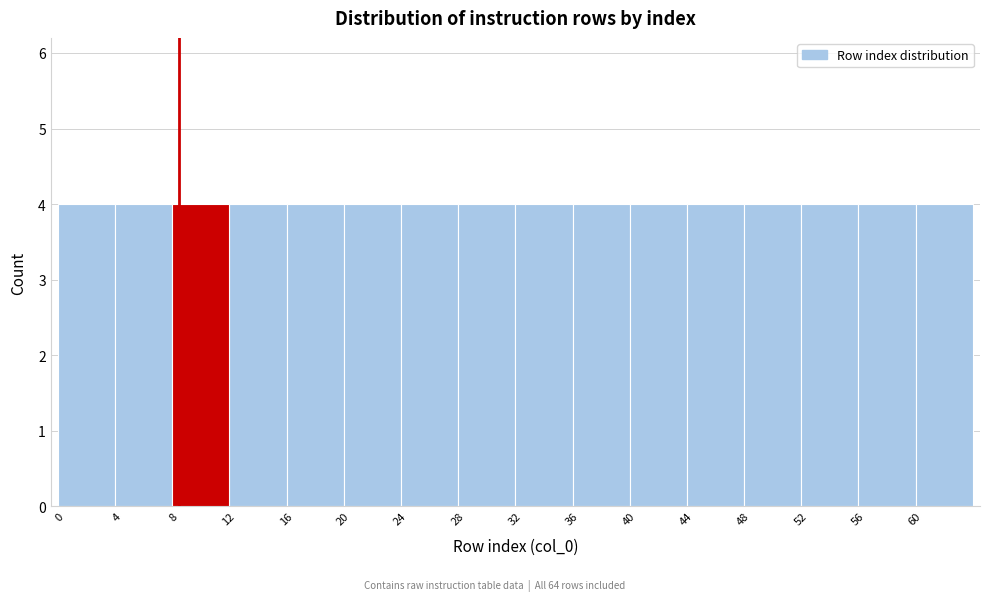

Reading left to right, transcribe this chart: for each bar, give the range it covers on the x-axis and its height. The values are not printed on the chart, so give them approximately, as read against the axis.

-0.5 to 3.5: 4
3.5 to 7.5: 4
7.5 to 11.5: 4
11.5 to 15.5: 4
15.5 to 19.5: 4
19.5 to 23.5: 4
23.5 to 27.5: 4
27.5 to 31.5: 4
31.5 to 35.5: 4
35.5 to 39.5: 4
39.5 to 43.5: 4
43.5 to 47.5: 4
47.5 to 51.5: 4
51.5 to 55.5: 4
55.5 to 59.5: 4
59.5 to 63.5: 4